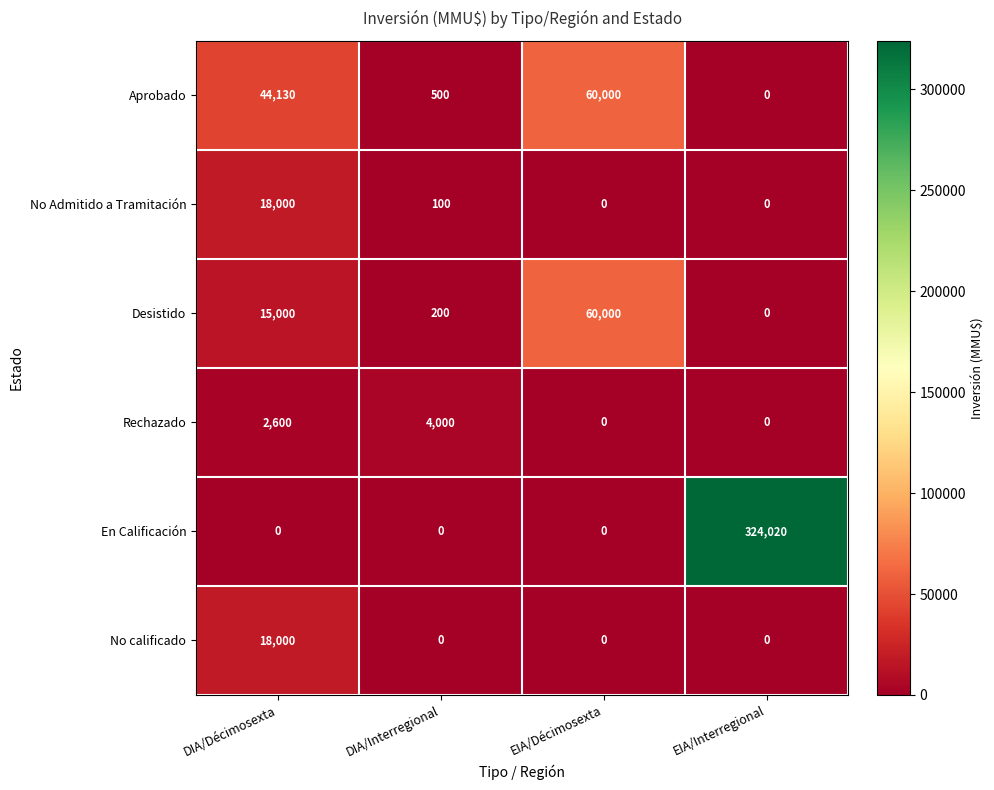

At how many categories does at least one series exceed 280072?

1